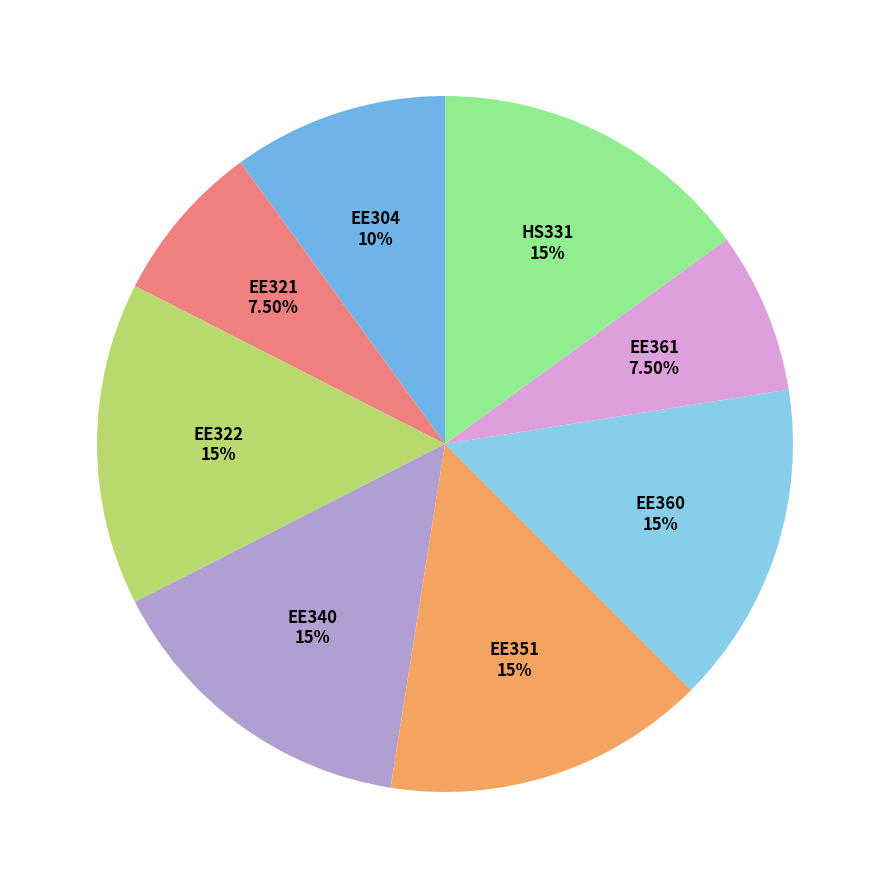

Do EE351 and HS331 together represent more than half of the pie?

No